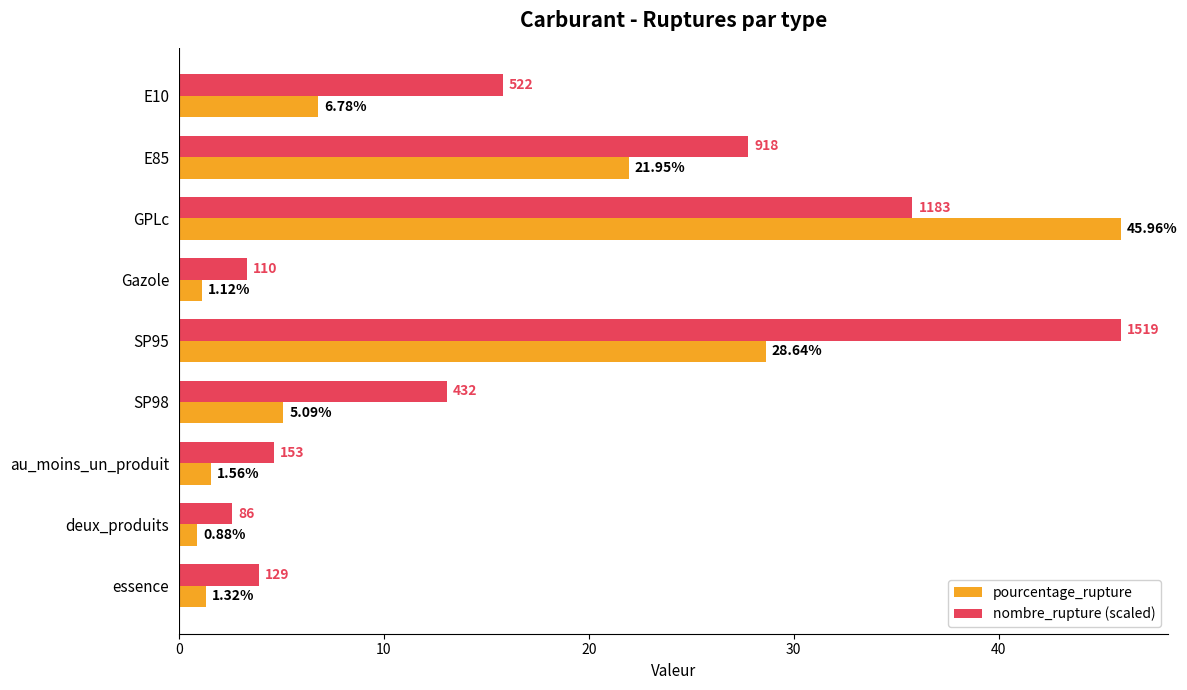

Is the value of pourcentage_rupture at GPLc greater than the value of nombre_rupture (scaled) at deux_produits?

Yes